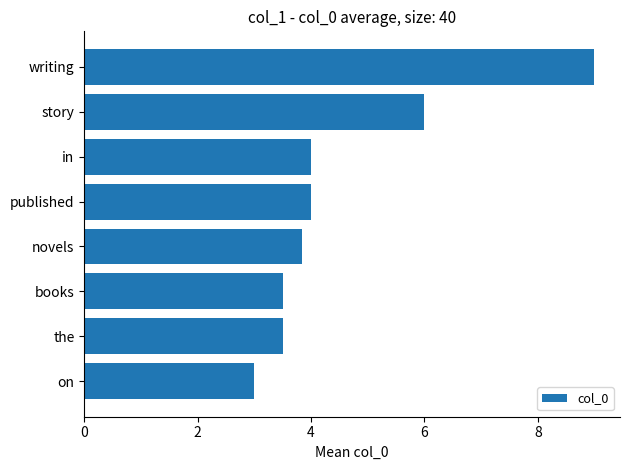

Are the bars horizontal?

Yes